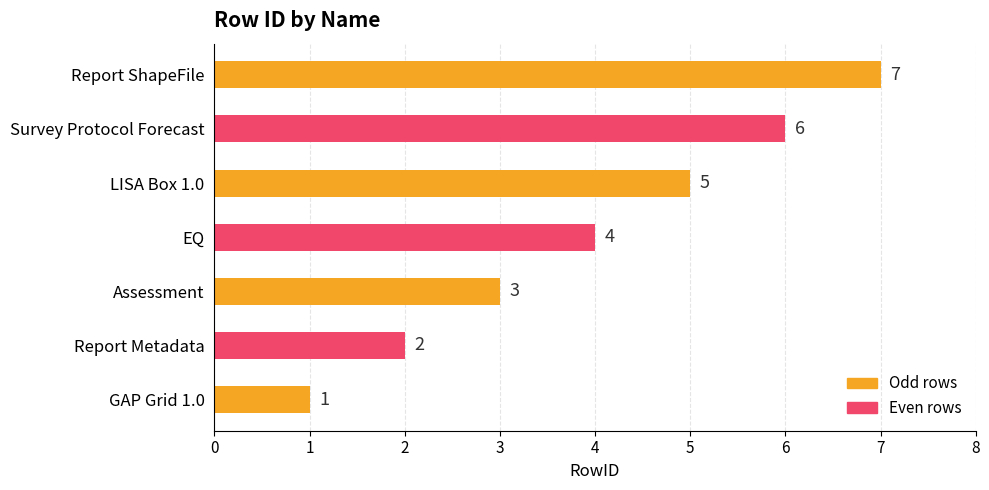

What is the sum of all values?

28